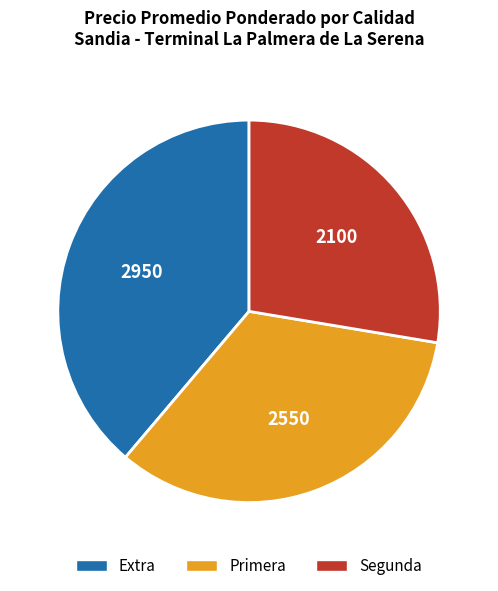

Combined, do Extra and Primera account for over 50%?

Yes